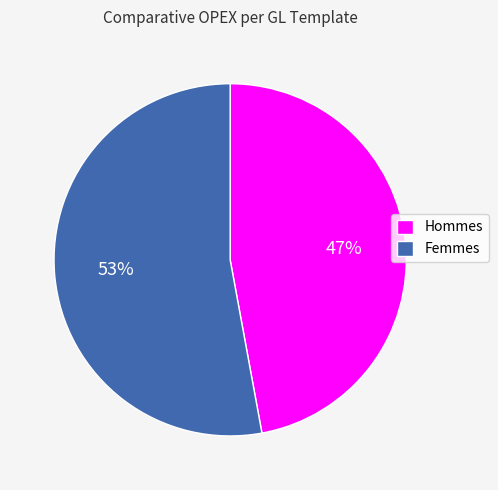

Does any single category account for the majority?

Yes